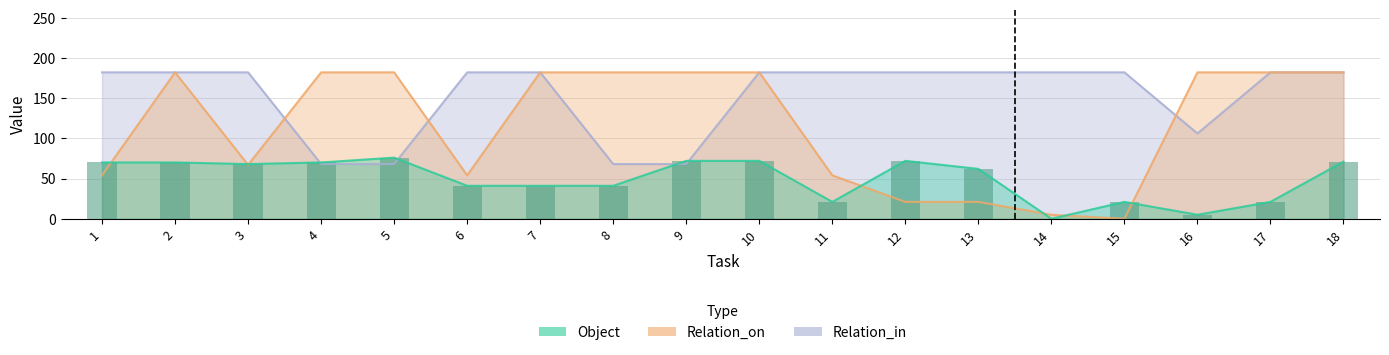

What is the total value across all series at 15?

203